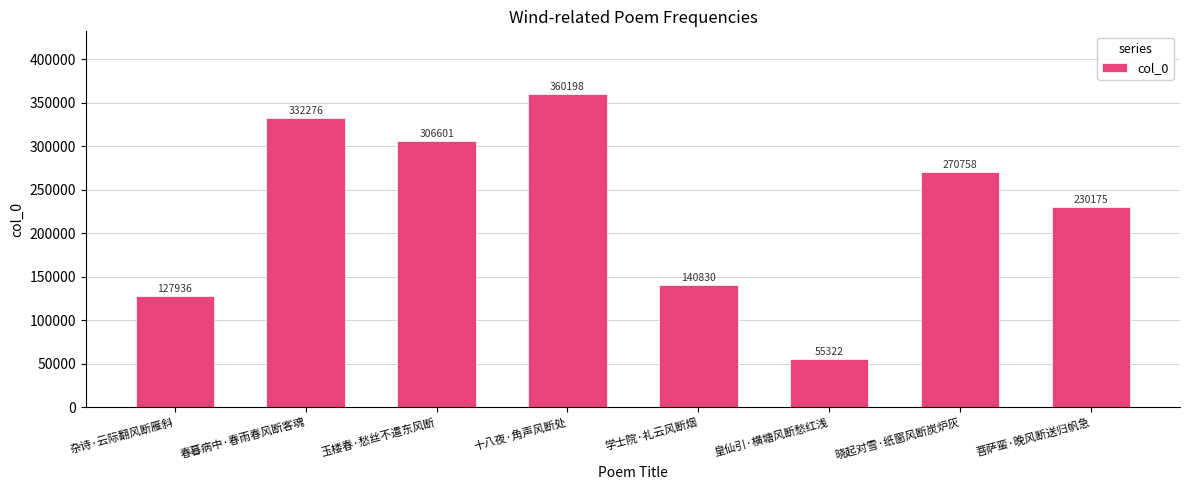

How many data points are less than 270758?

4